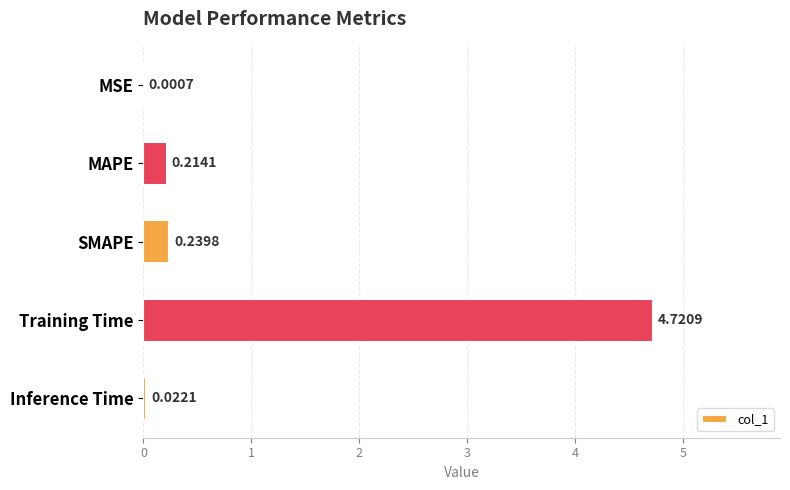

What is the change in value from Training Time to Inference Time?

-4.7